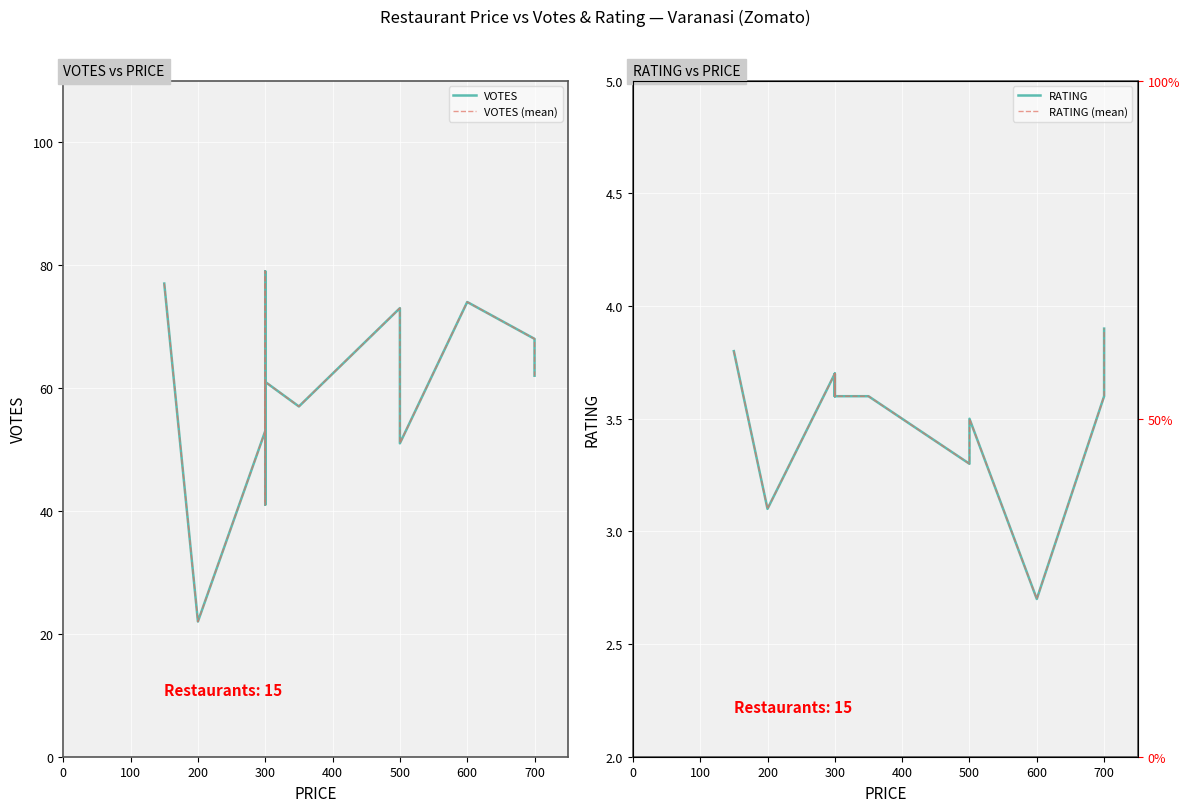

True or false: VOTES and RATING (mean) intersect in this chart.

False